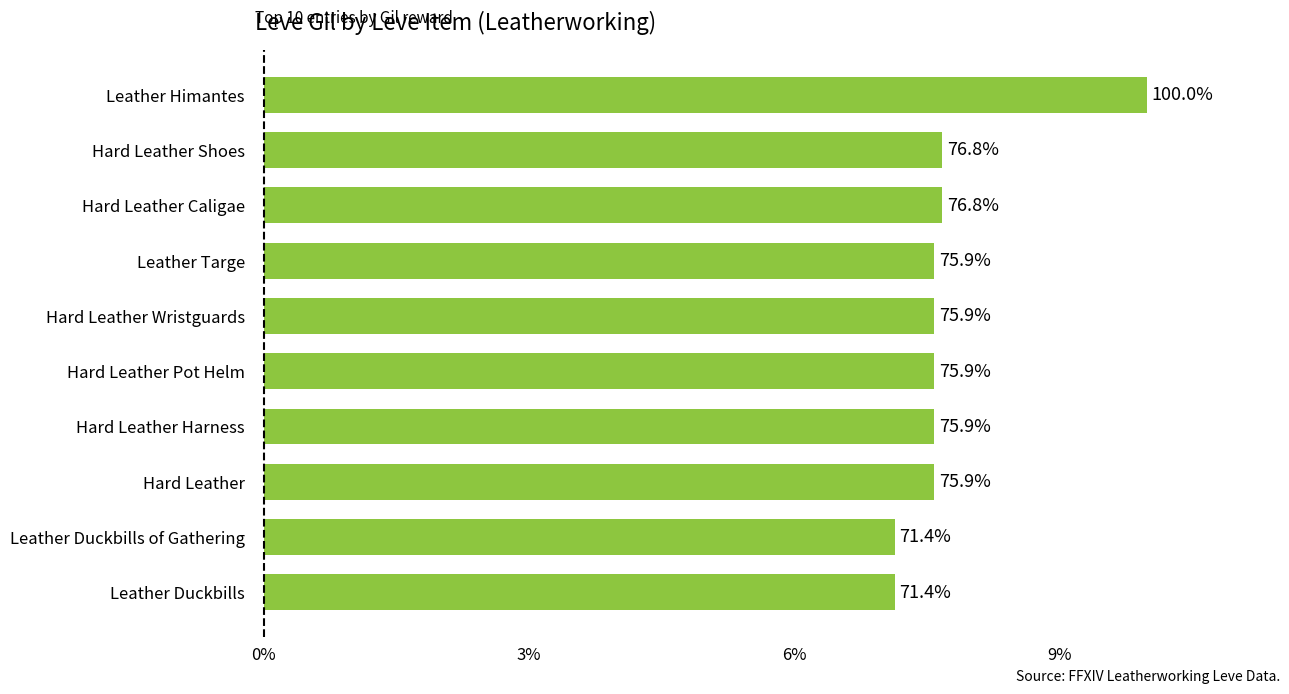

Count the values in the range 0 to 1.

10